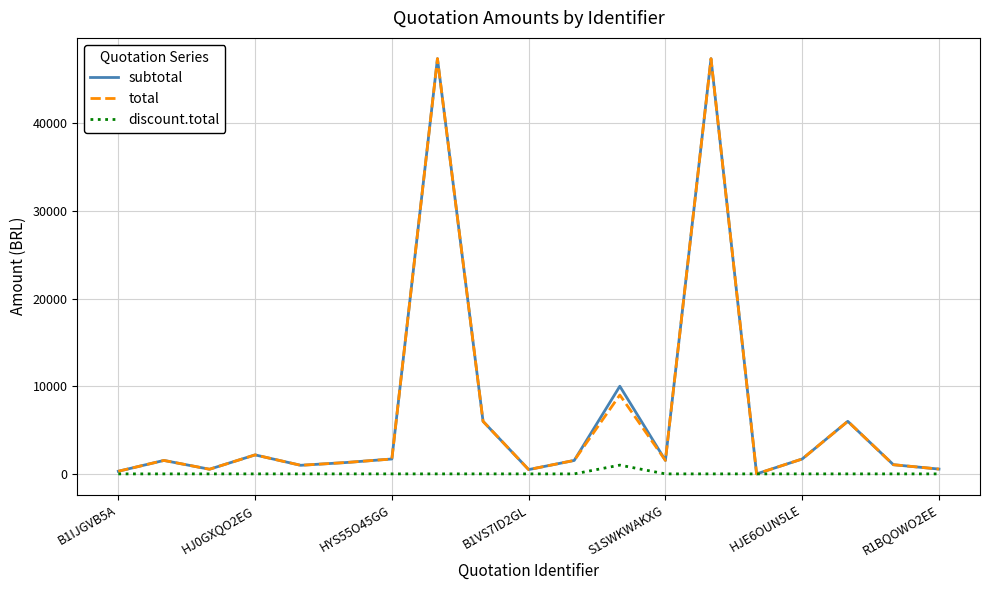

Count the number of categories in the chart.

19